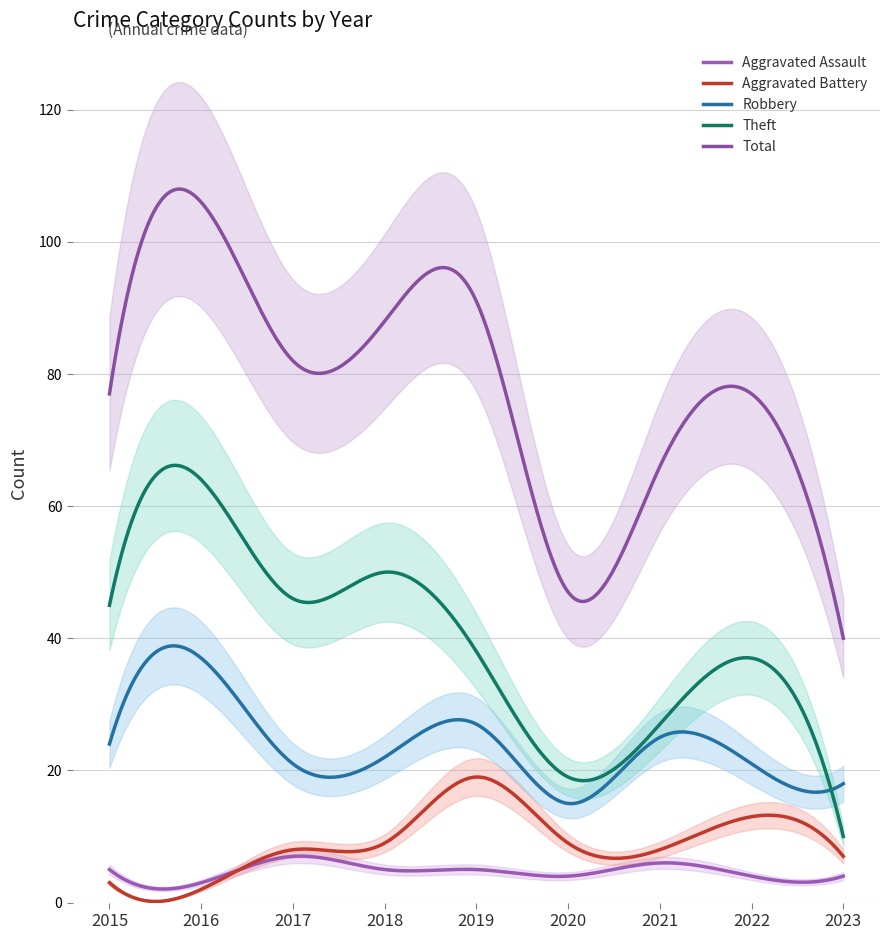

At how many categories does at least one series exceed 34?

9